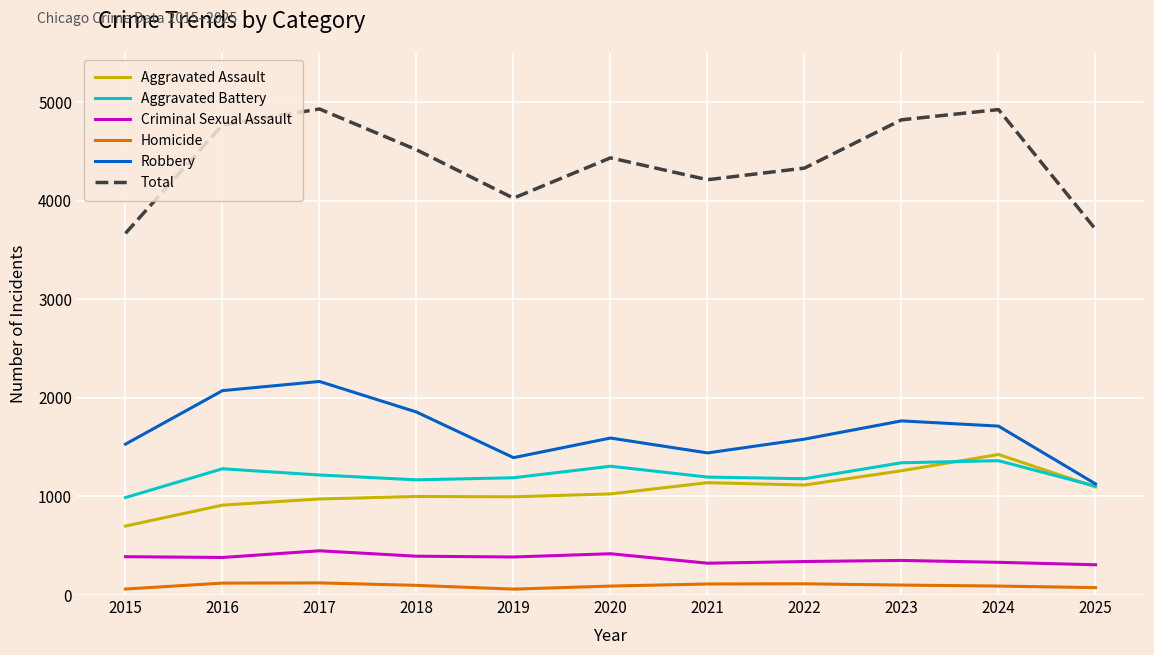

At 2016, list the series in order from largest to smallest.

Total, Robbery, Aggravated Battery, Aggravated Assault, Criminal Sexual Assault, Homicide